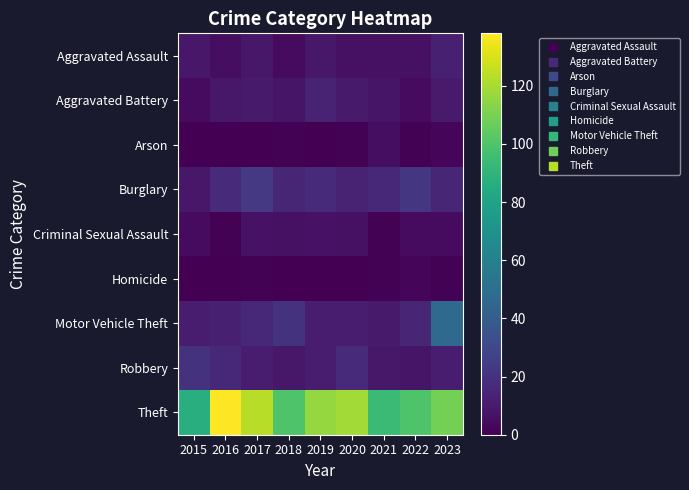

Which series has the largest total across all categories?

Theft